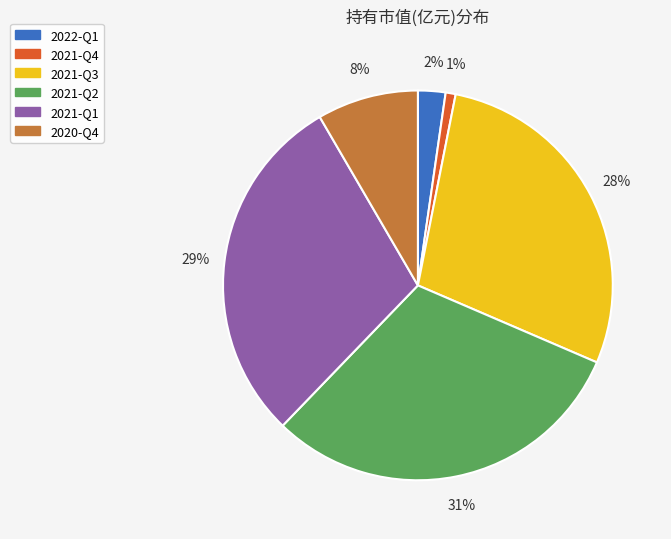

To the nearest percent, what is the difference between the largest and smallest slice percentages?

30%